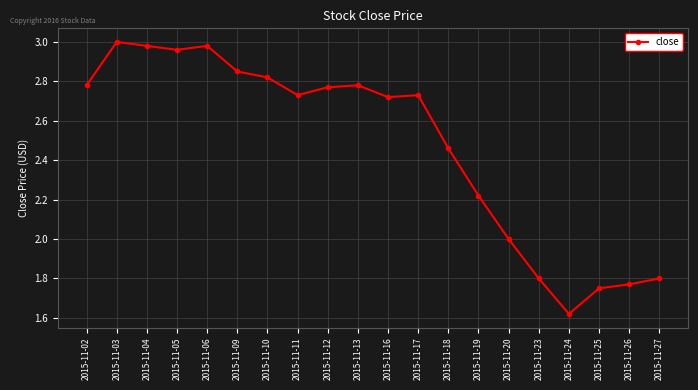

Between 2015-11-04 and 2015-11-12, which is larger?

2015-11-04